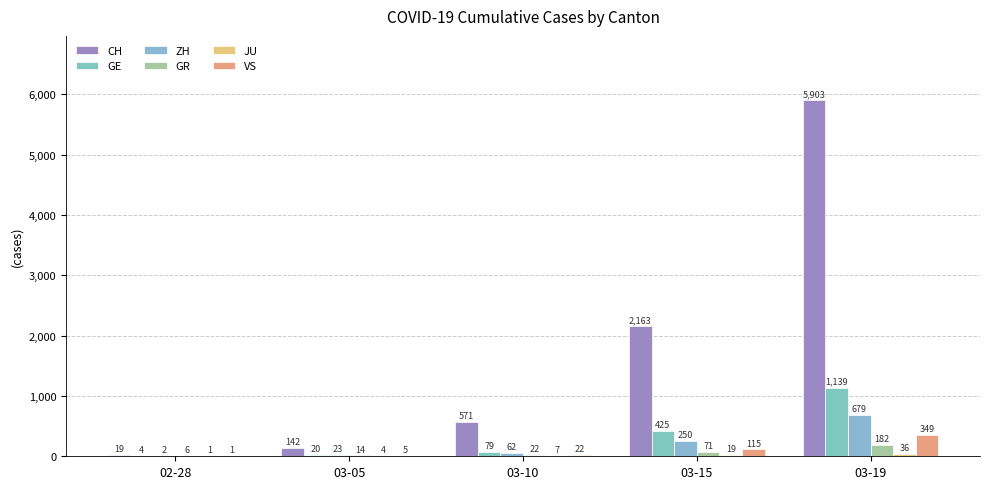

Are the bars horizontal?

No